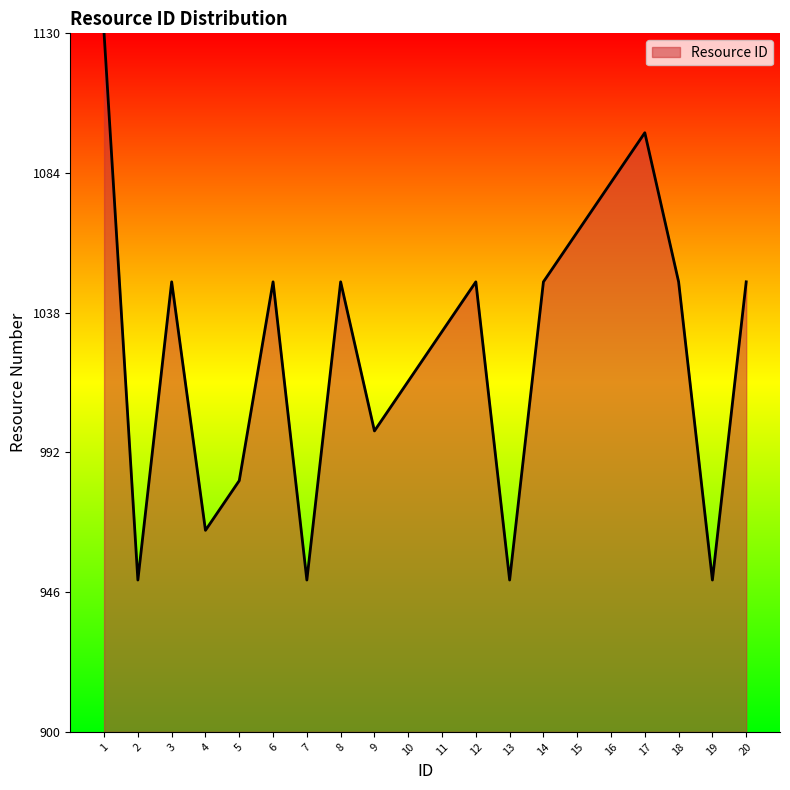

At which label does the data first exceed 1048?

1